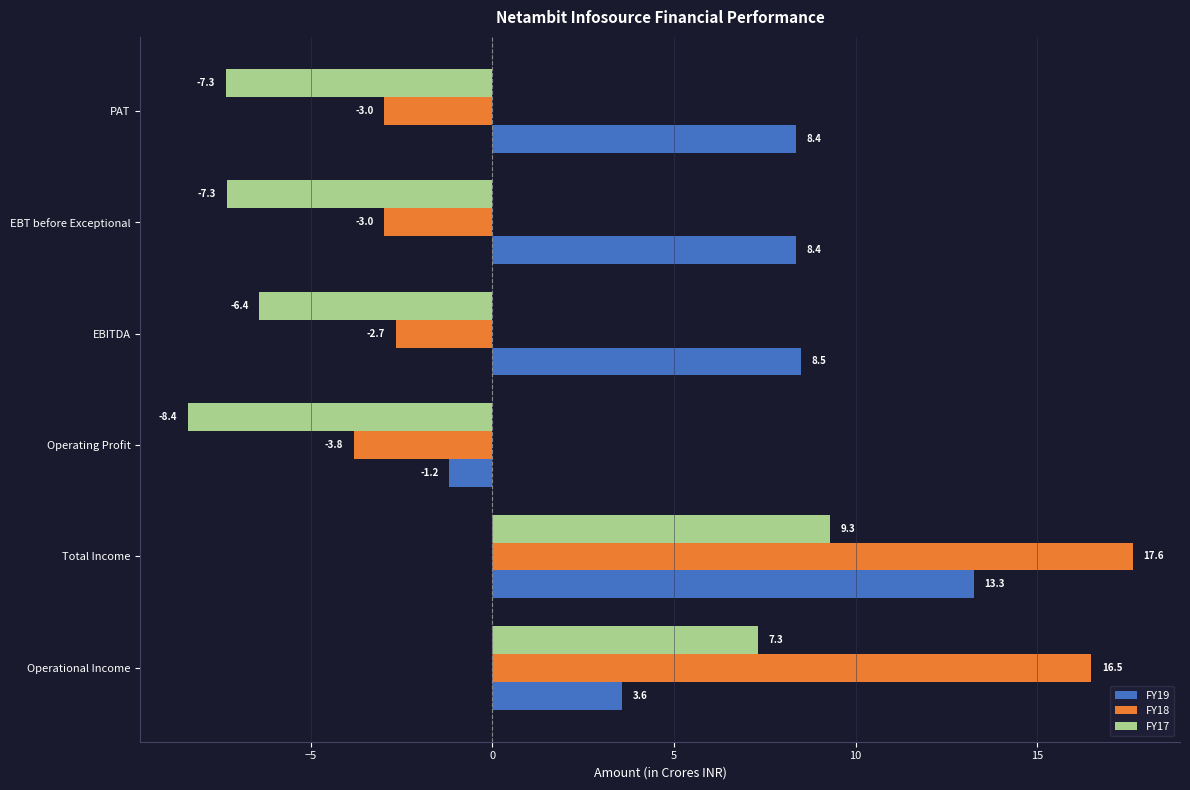

Is the value of FY17 at EBT before Exceptional greater than the value of FY19 at Total Income?

No